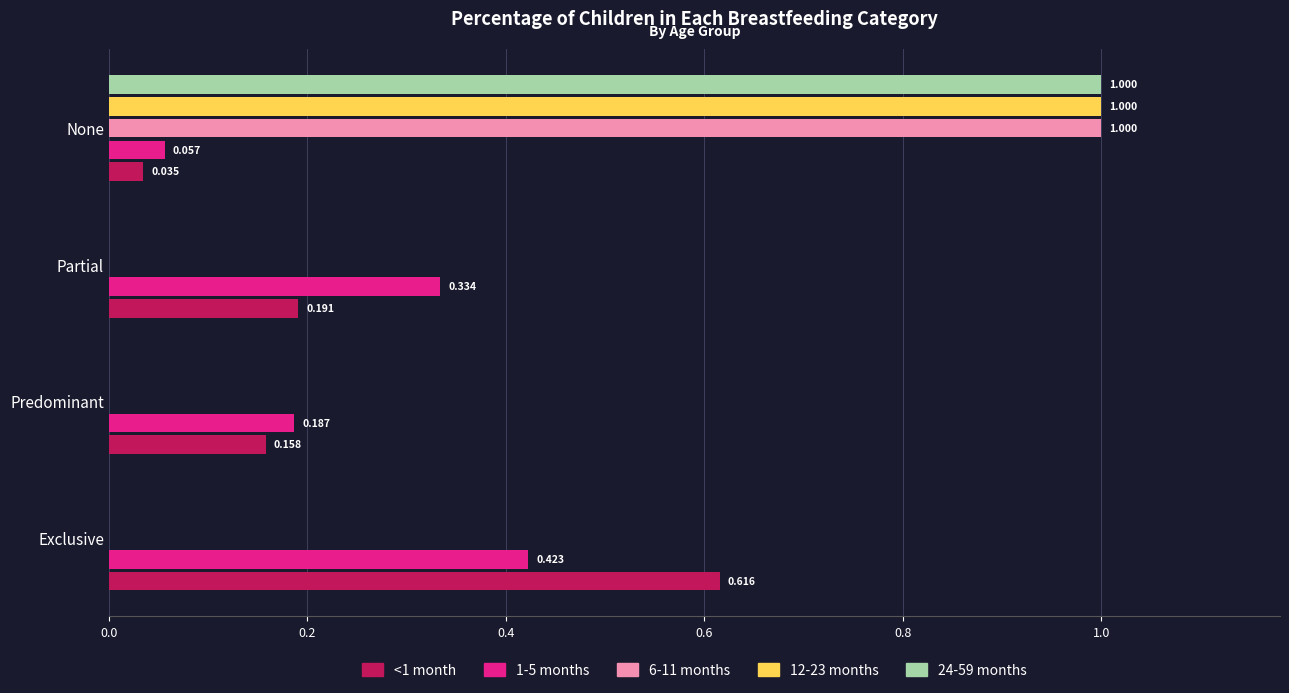

Is the value of 12-23 months at Predominant greater than the value of <1 month at Partial?

No